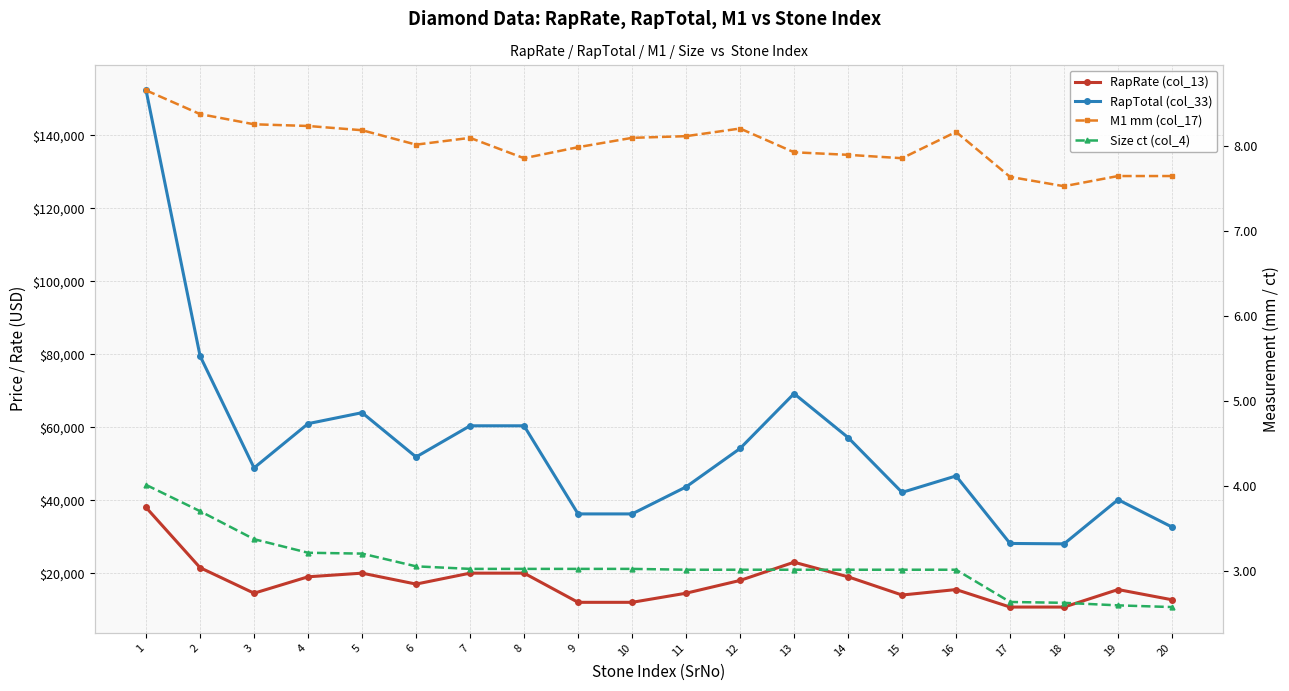

What is the difference between the maximum and minimum values in the RapRate (col_13) series?

27300.0